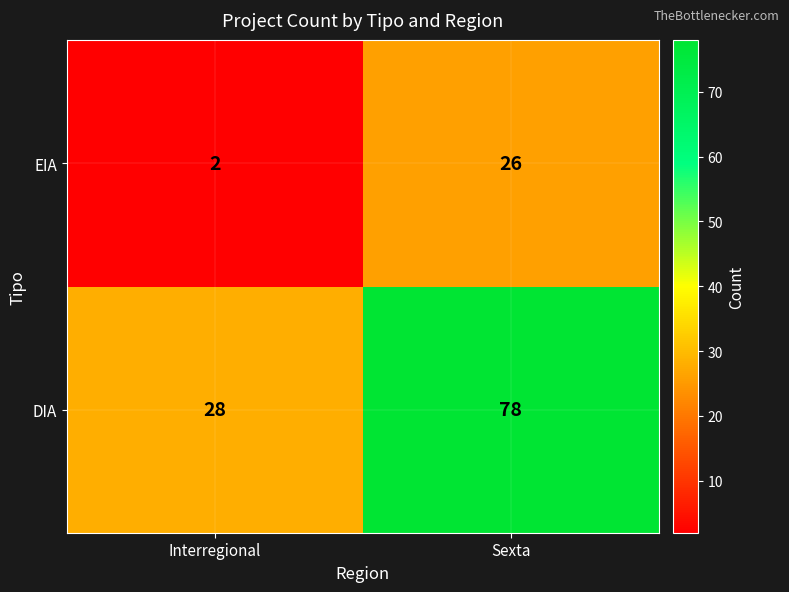

What is the approximate value of EIA at Sexta, to the nearest 10?

30